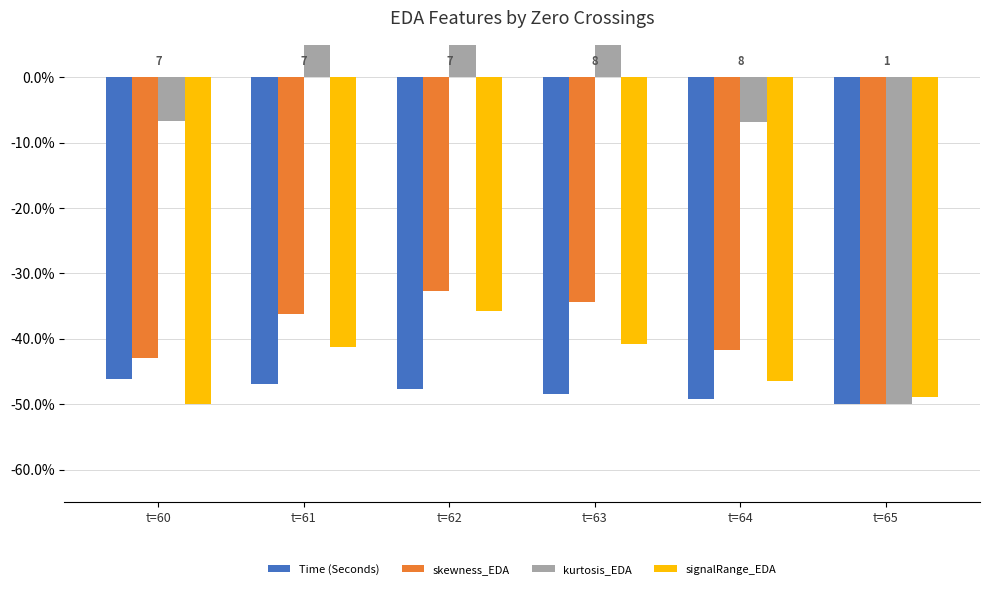

Which series has the largest total across all categories?

kurtosis_EDA